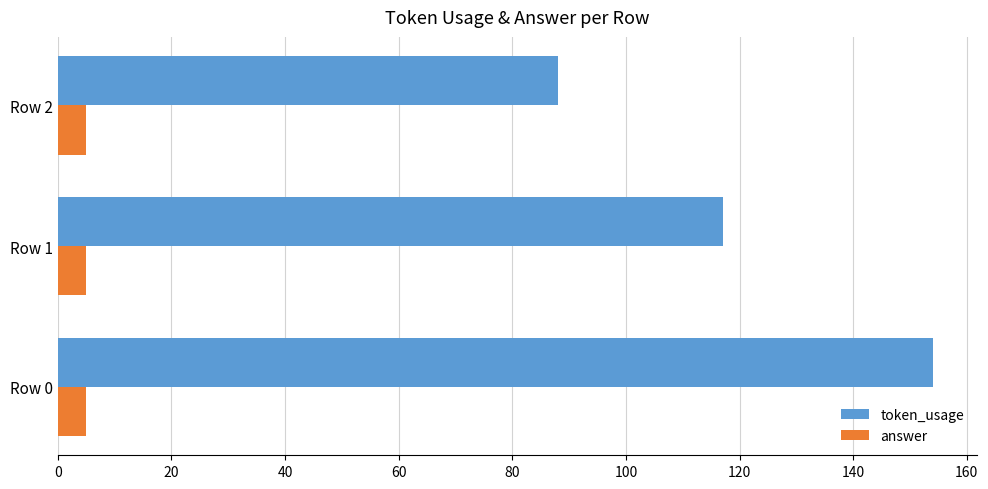

The value of answer at Row 1 is 5. True or false?

True